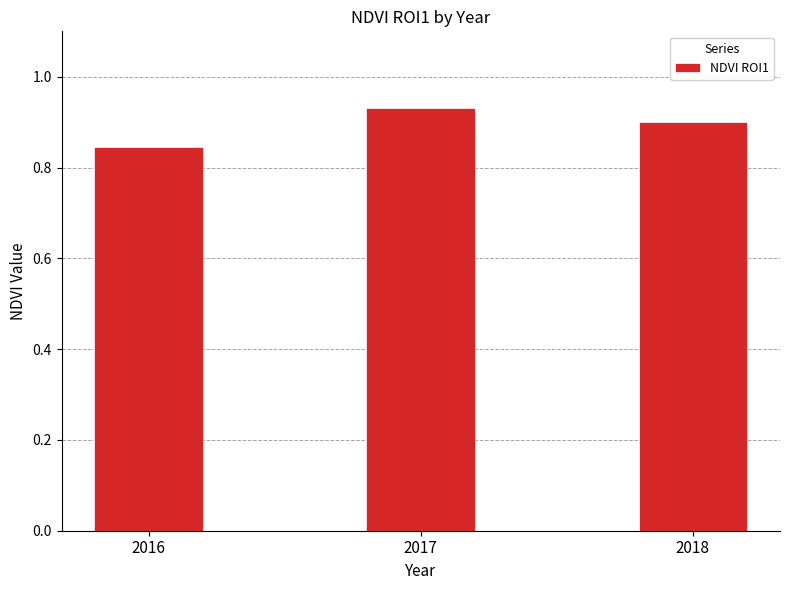

List the labels in order of value, smallest first.

2016, 2018, 2017